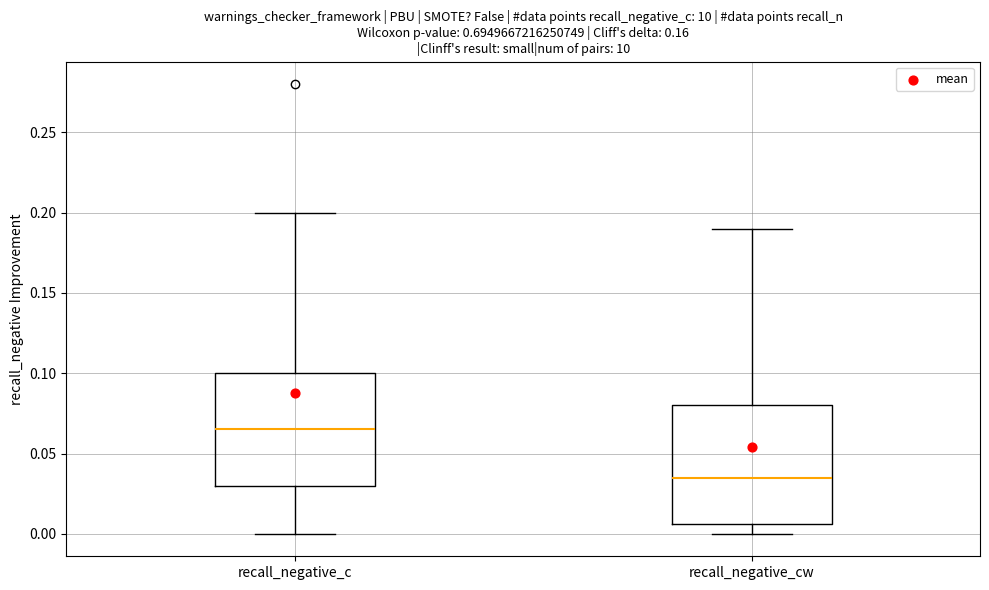

Reading left to right, transcribe this box plot: for each box, give where its median line is, the range the box spans, and where its two whiskers end, as read against the y-axis. The values are not printed on the chart, so give them approximately, as read against the axis.

recall_negative_c: median 0.065, box 0.030 to 0.100, whiskers 0.000 to 0.200
recall_negative_cw: median 0.035, box 0.005 to 0.080, whiskers 0.000 to 0.190